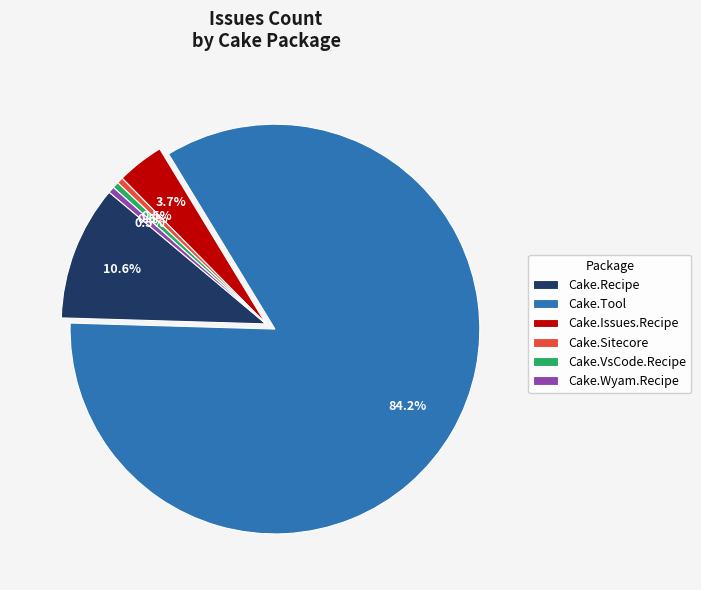

How much of the chart is everything except Cake.Recipe?

89.4%